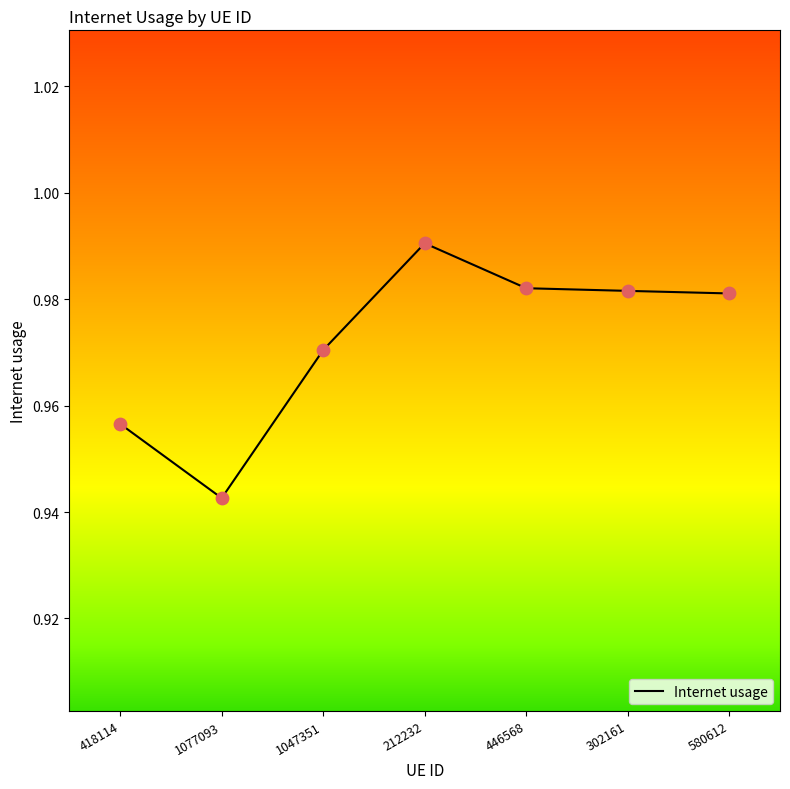

Between 580612 and 418114, which is larger?

580612